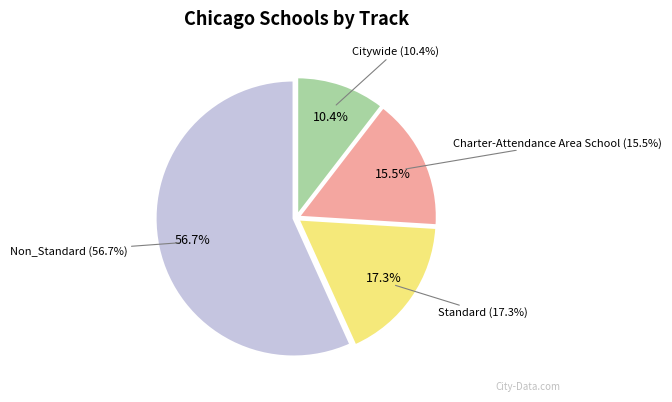

Combined, what portion of the pie is Citywide and Charter-Attendance Area School?

26.0%